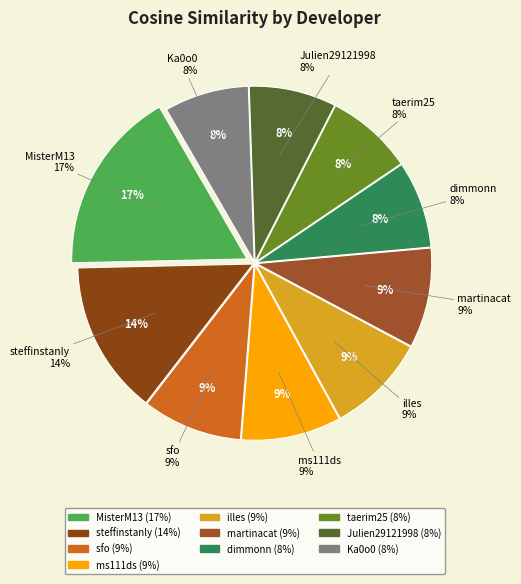

Count the number of slices in the pie.

10